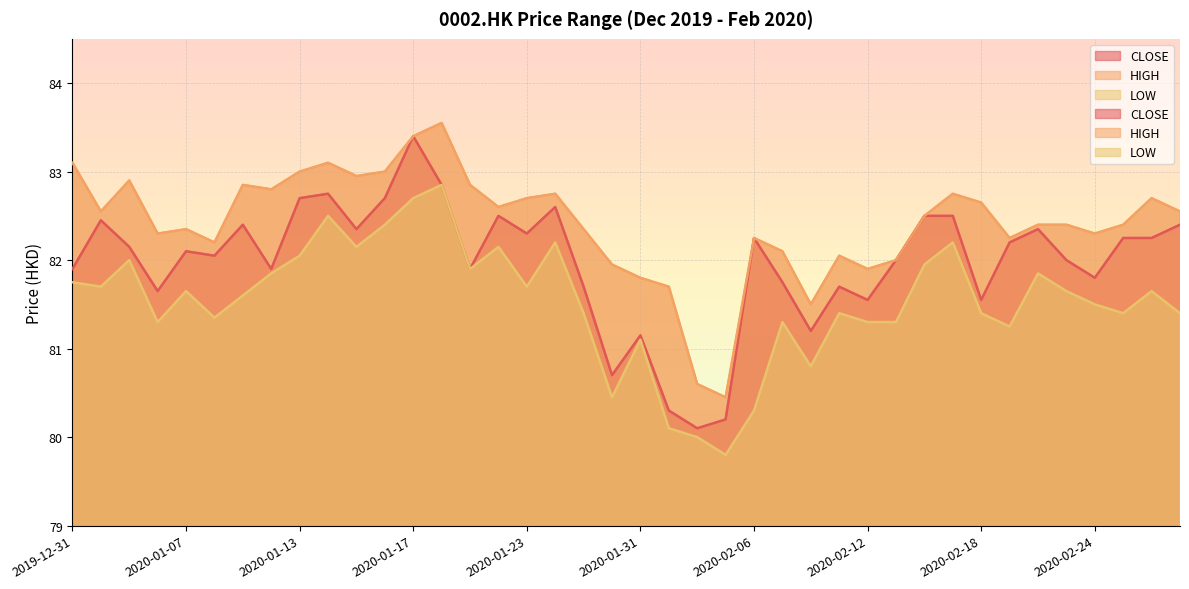

True or false: LOW has more than 2 interior local peaks.

True